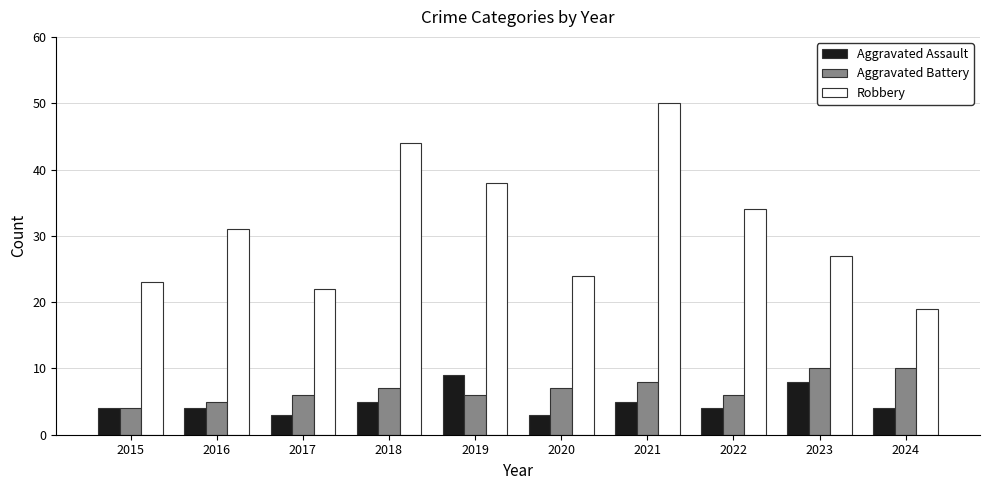

At how many categories does at least one series exceed 35?

3